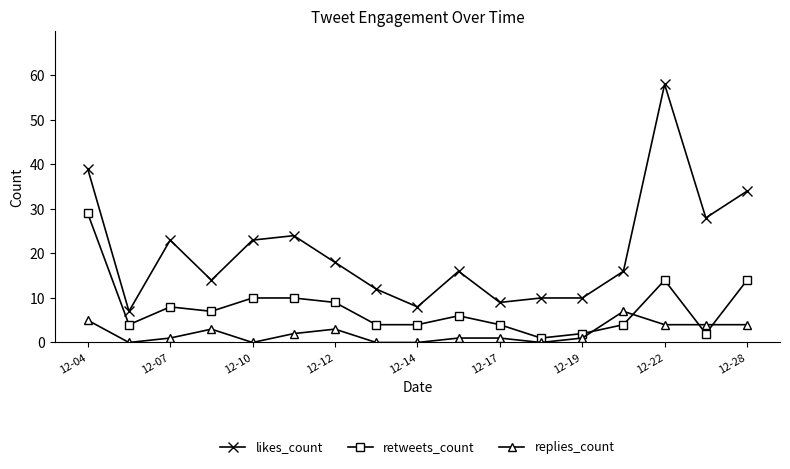

What is the difference between the second highest and second lowest values in the retweets_count series?

12